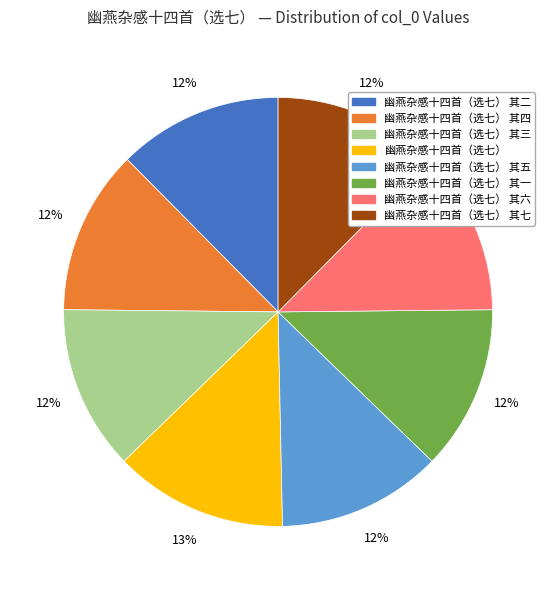

To the nearest percent, what is the average slice percentage?

12%